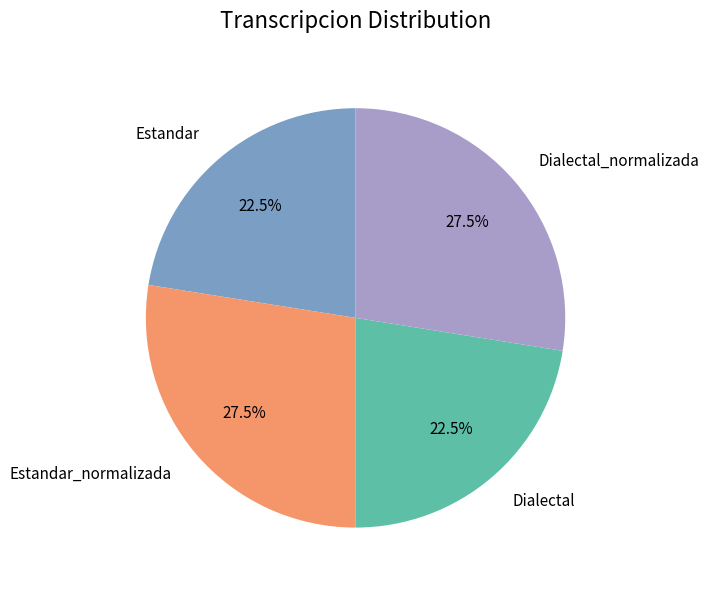

How many slices are in this pie chart?

4